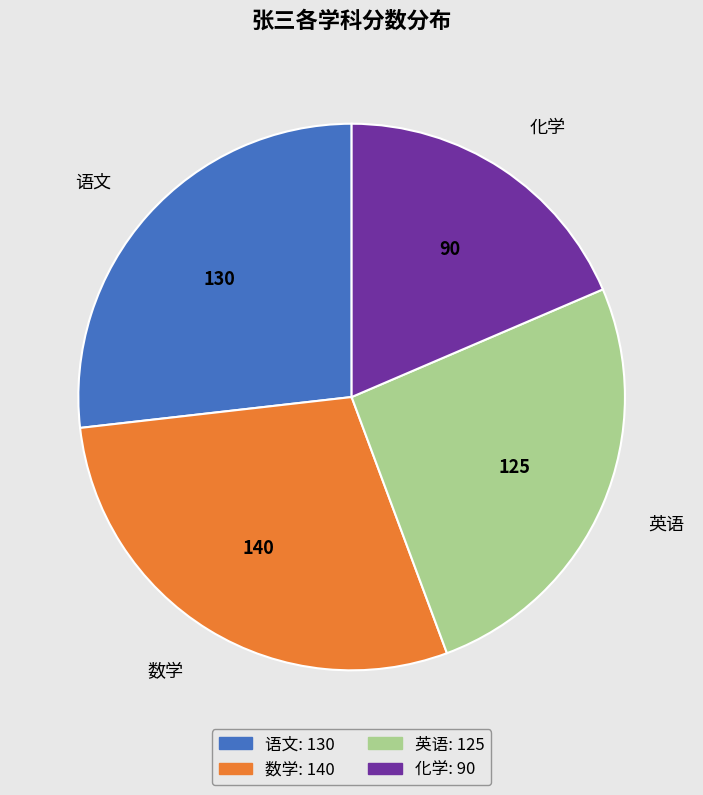

Rank the categories by value from highest to lowest.

数学, 语文, 英语, 化学